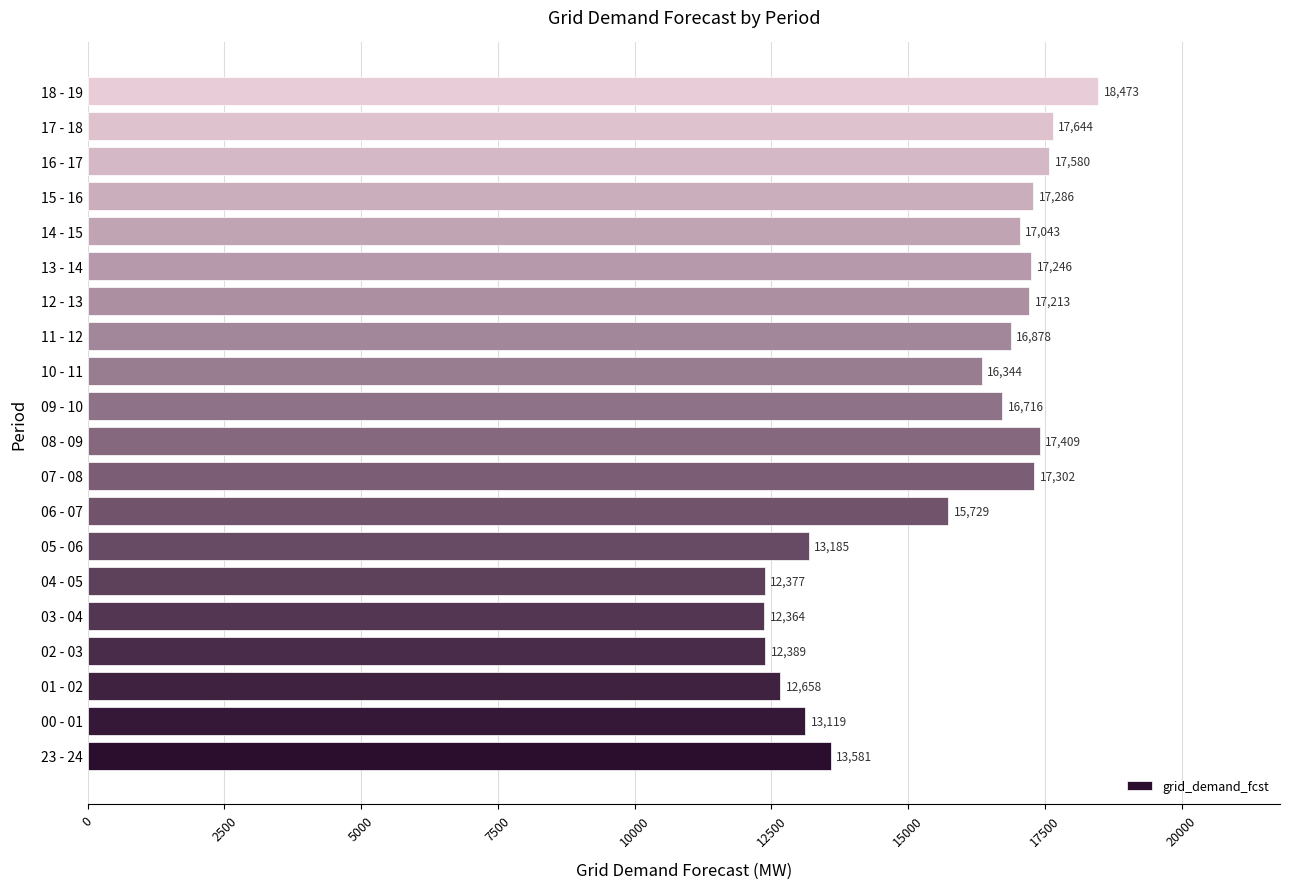

What is the greatest value displayed?

18473